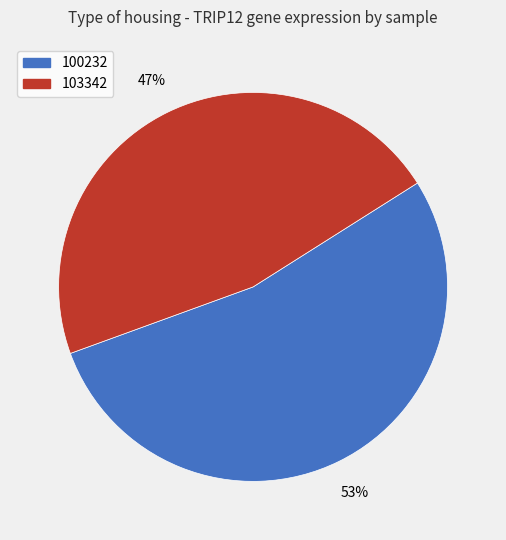

How many slices are in this pie chart?

2